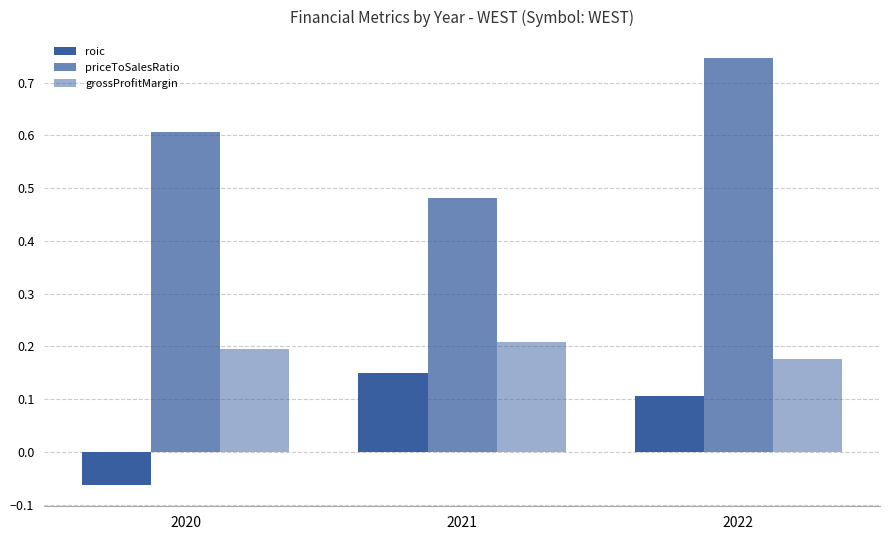

Are the bars horizontal?

No